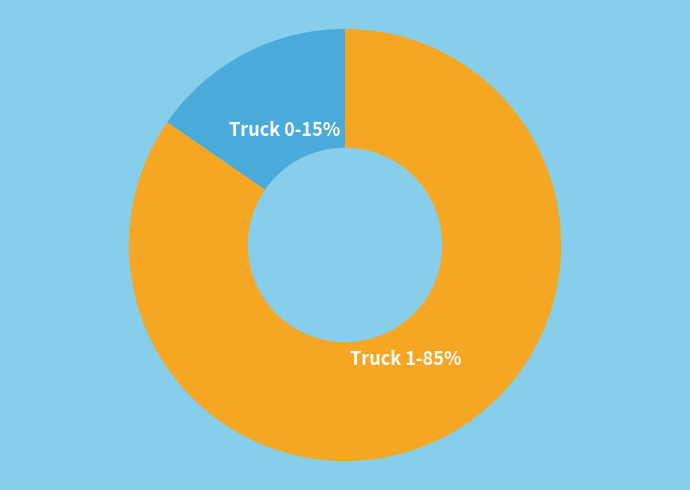

To the nearest percent, what is the average slice percentage?

50%